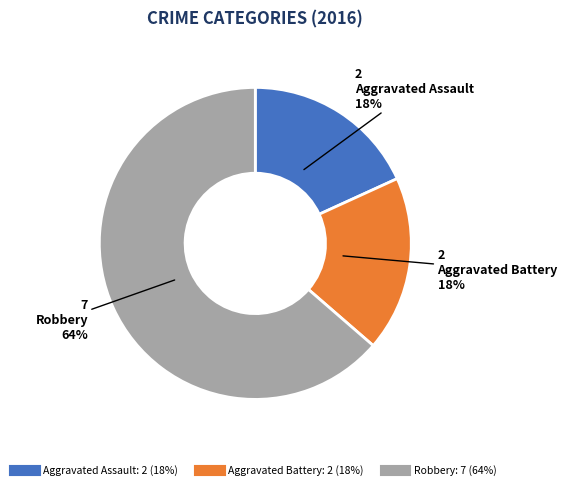

Which slice is the largest?

Robbery